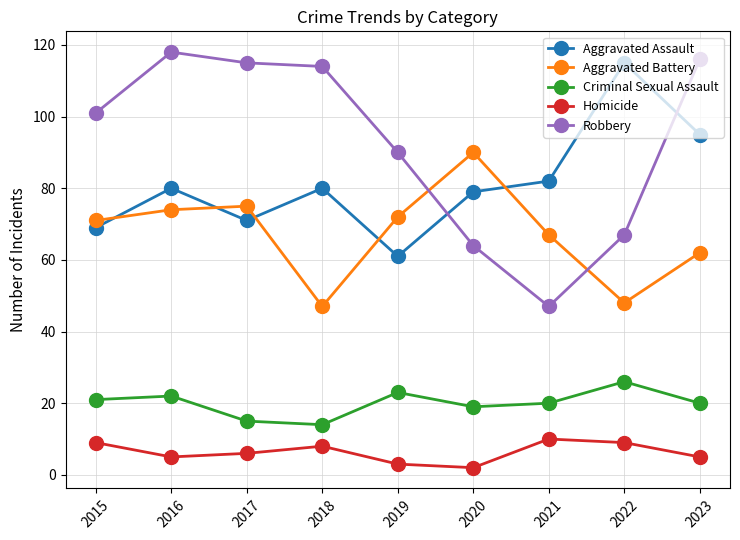

At 2019, list the series in order from smallest to largest.

Homicide, Criminal Sexual Assault, Aggravated Assault, Aggravated Battery, Robbery